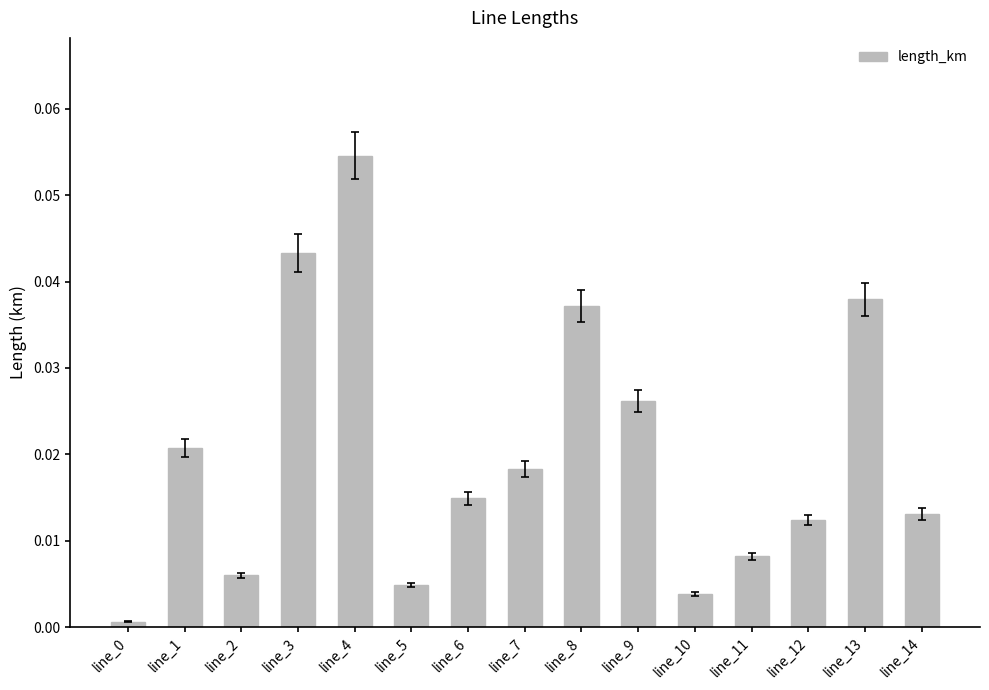

Which label corresponds to the largest value in the chart?

line_4